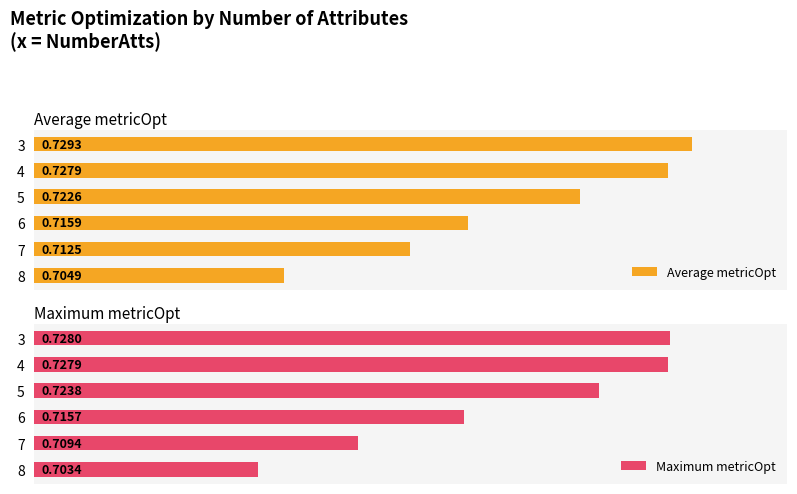

Rank the series by their maximum value, from highest to lowest.

Average metricOpt, Maximum metricOpt